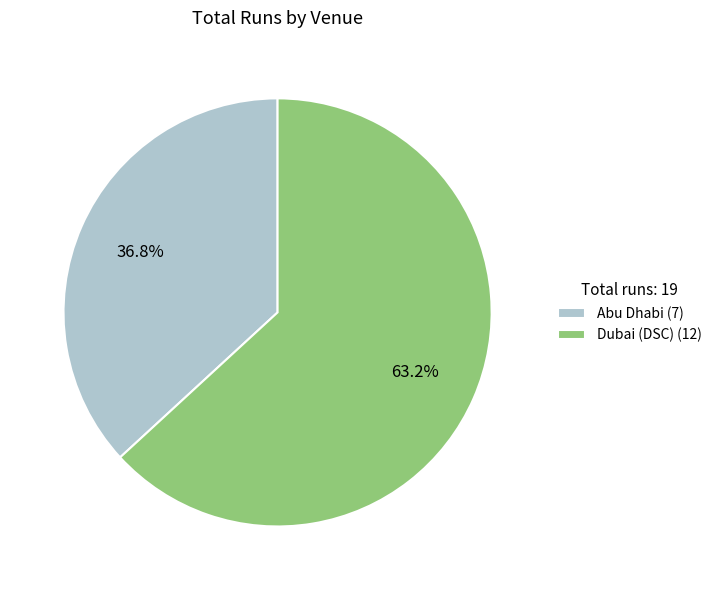

Is the sum of Dubai (DSC) and Abu Dhabi greater than half?

Yes